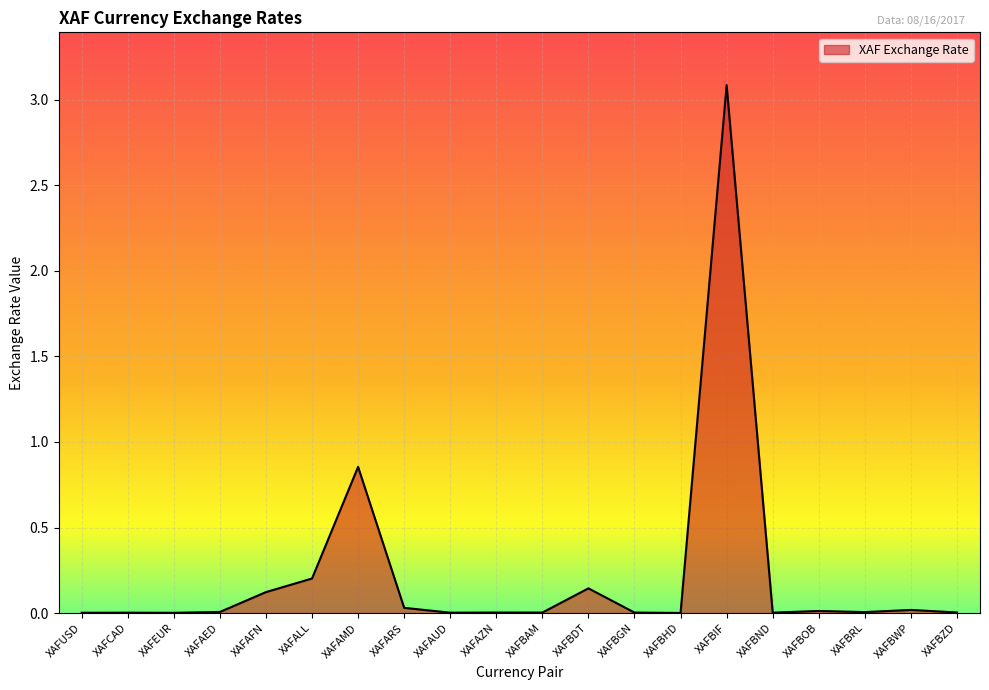

Between XAFAMD and XAFEUR, which is larger?

XAFAMD